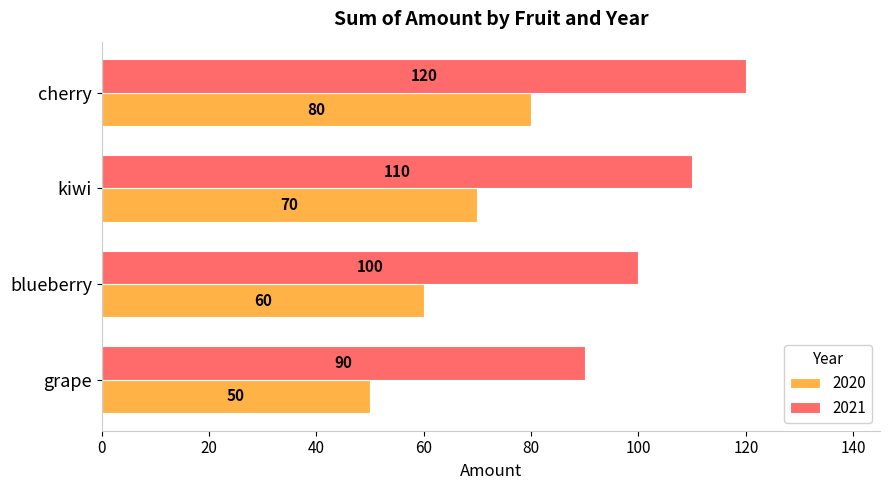

What is the sum of the 2021 values at cherry and grape?

210